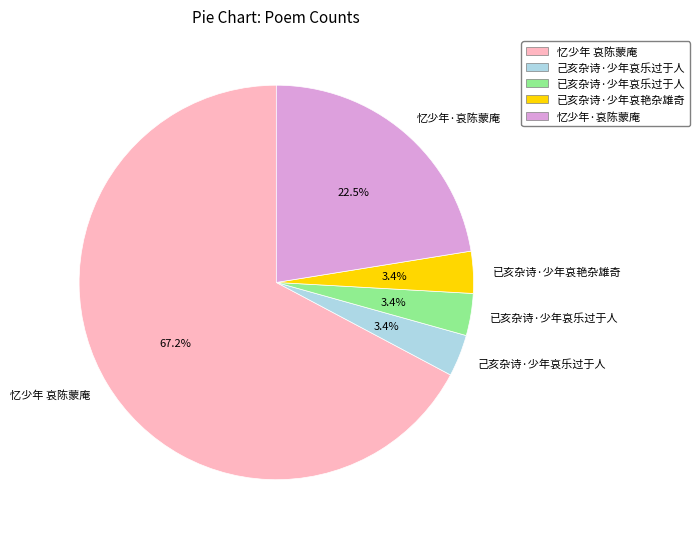

Which has a higher value, 已亥杂诗·少年哀乐过于人 or 忆少年·哀陈蒙庵?

忆少年·哀陈蒙庵